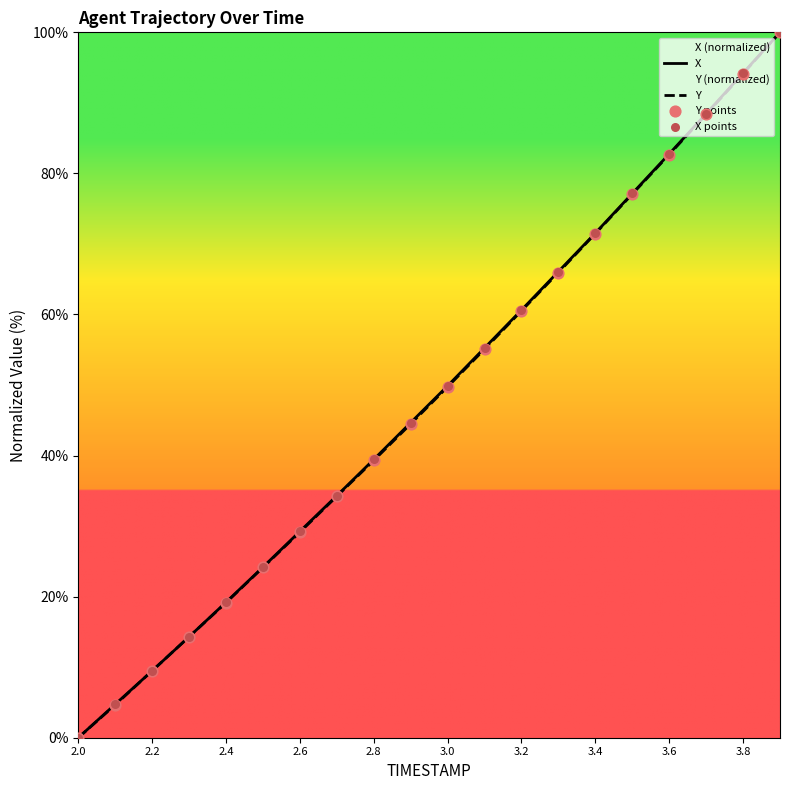

Which series contains the lowest Y value?

X